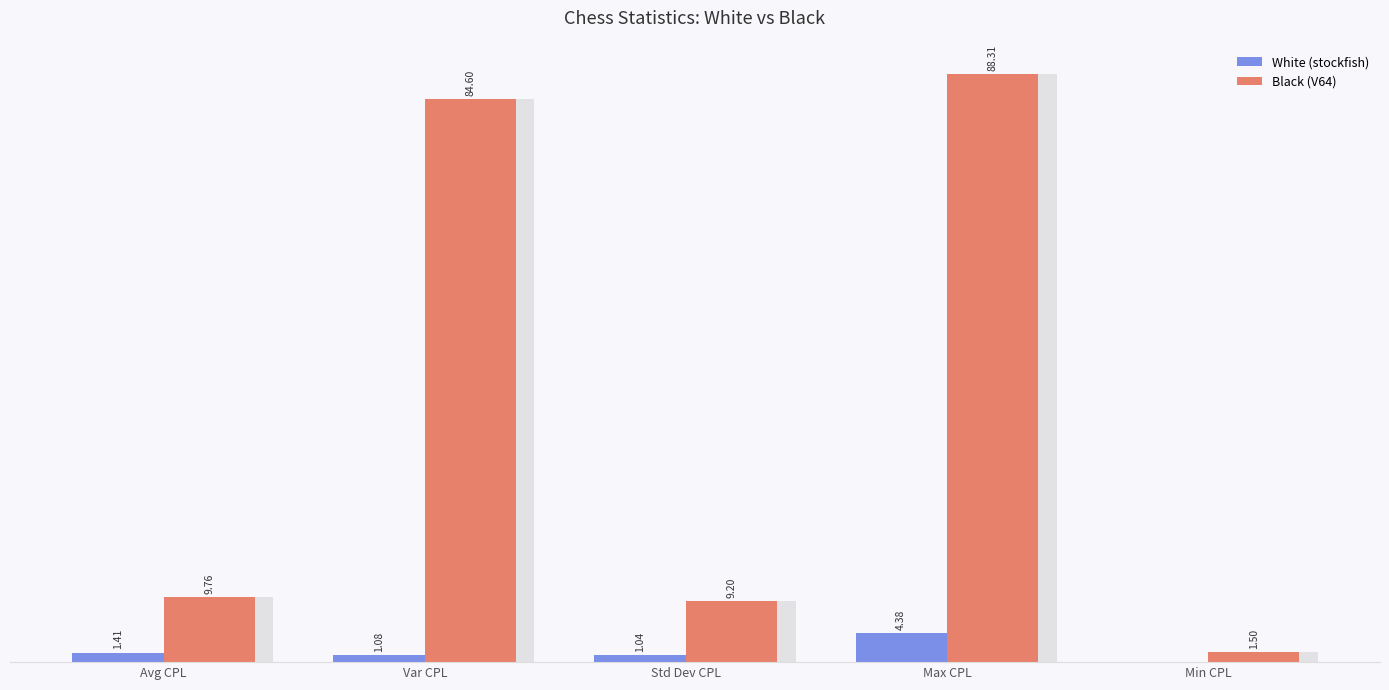

Which series changed the most between Var CPL and Std Dev CPL?

Black (V64)